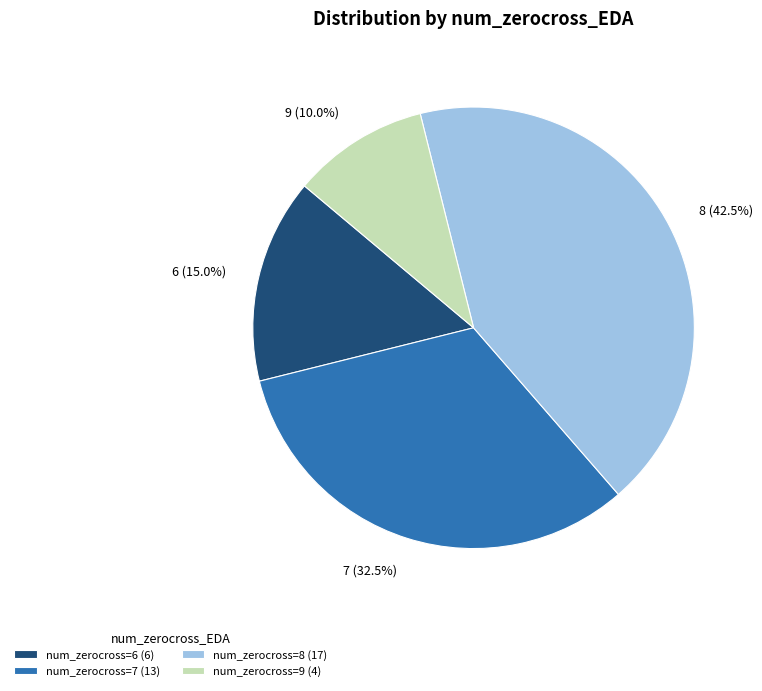

Is there any slice that represents more than half of the pie?

No